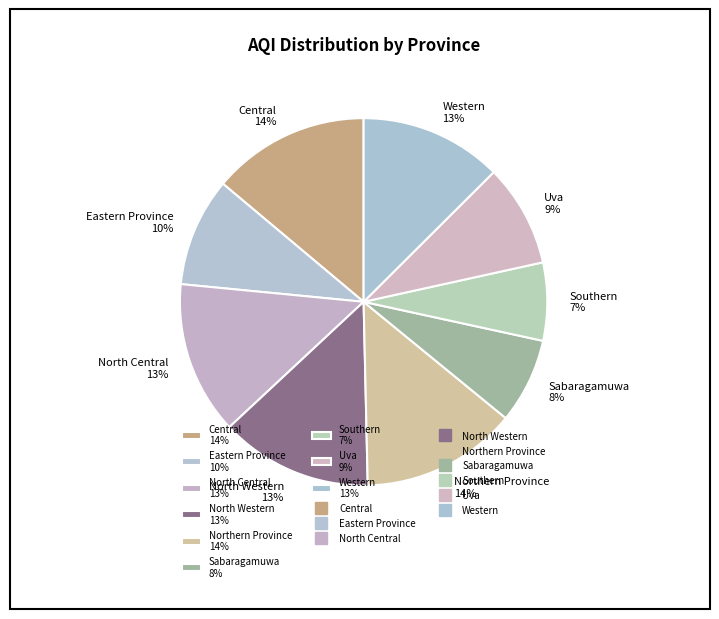

Is it true that Eastern Province is 10% of the pie?

True